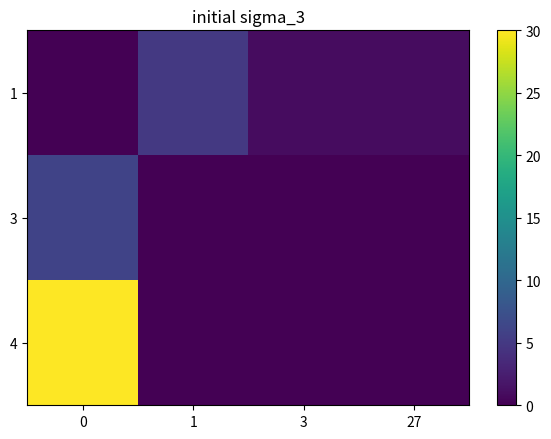

What is the spread (max minus min) of values at 3?

1